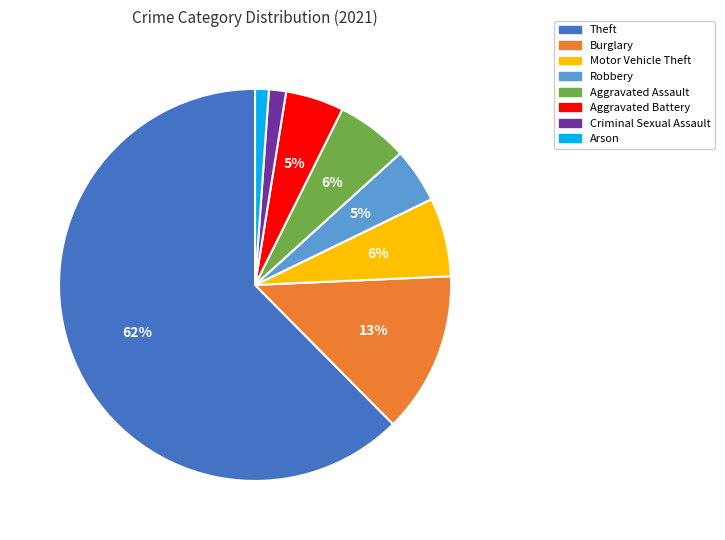

Is there a majority slice in this chart?

Yes